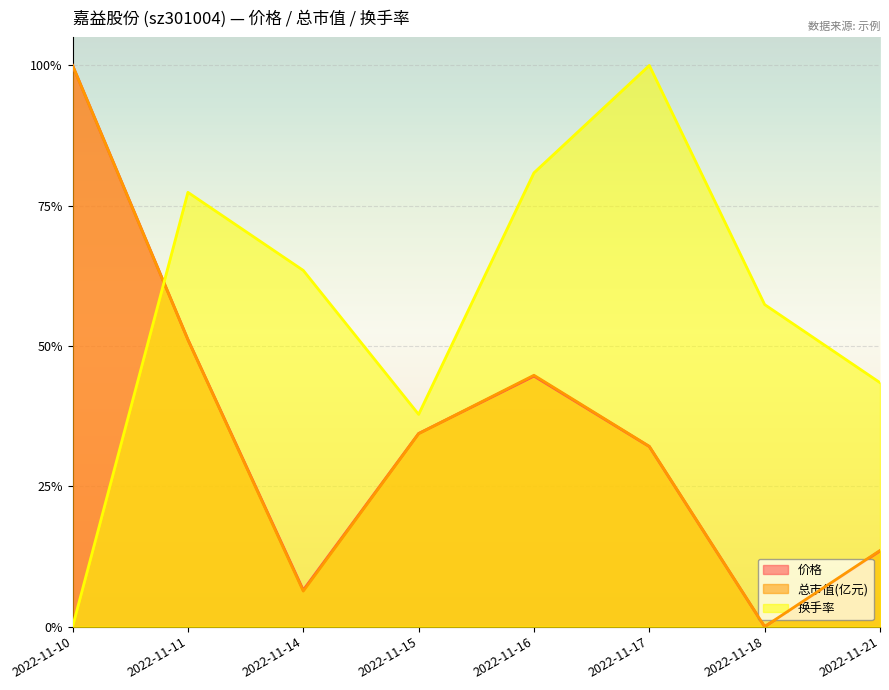

What is the difference between the 总市值(亿元) values at 2022-11-11 and 2022-11-18?

0.5